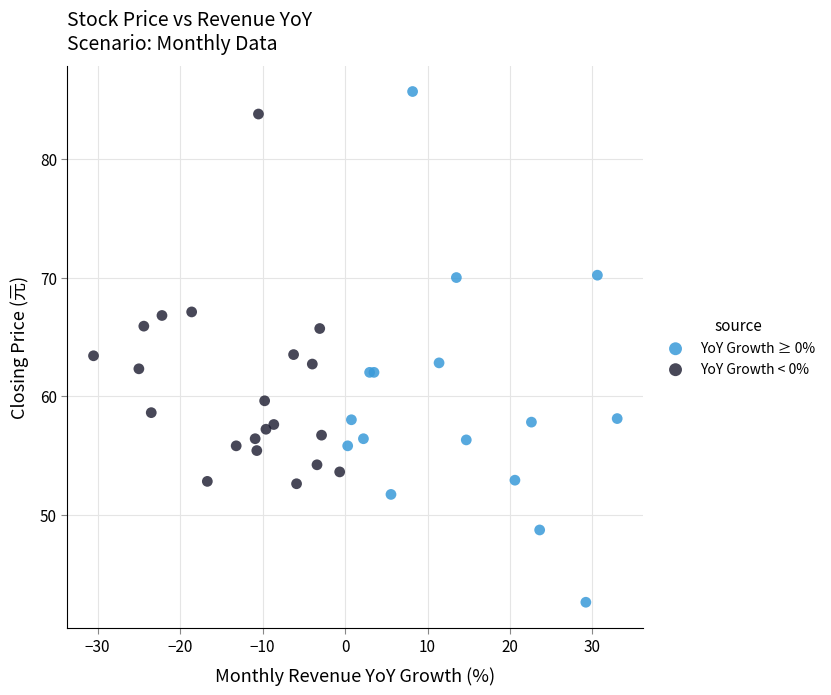

Which series contains the highest Y value?

YoY Growth ≥ 0%